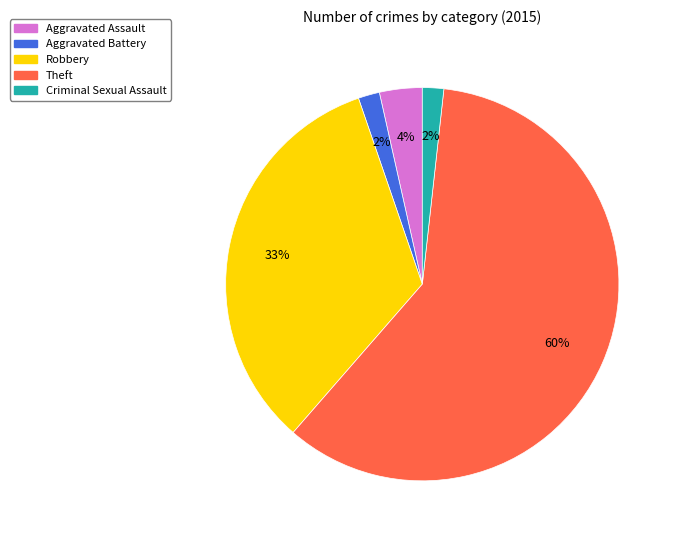

Which category has the biggest portion of the pie?

Theft